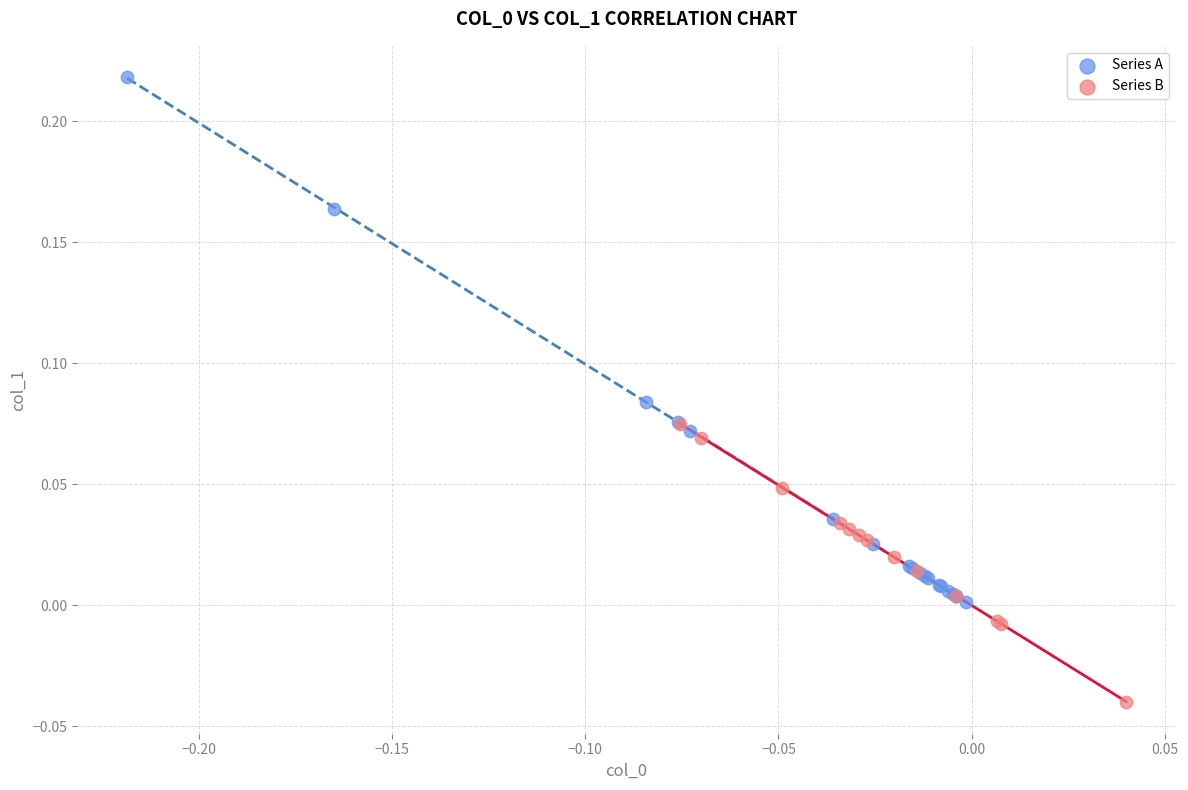

What are all the series names shown in the legend?

Series A, Series B